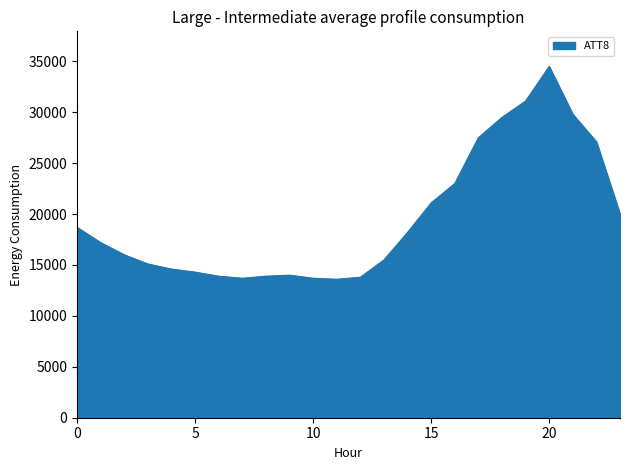

What is the difference between the maximum and minimum values?

20900